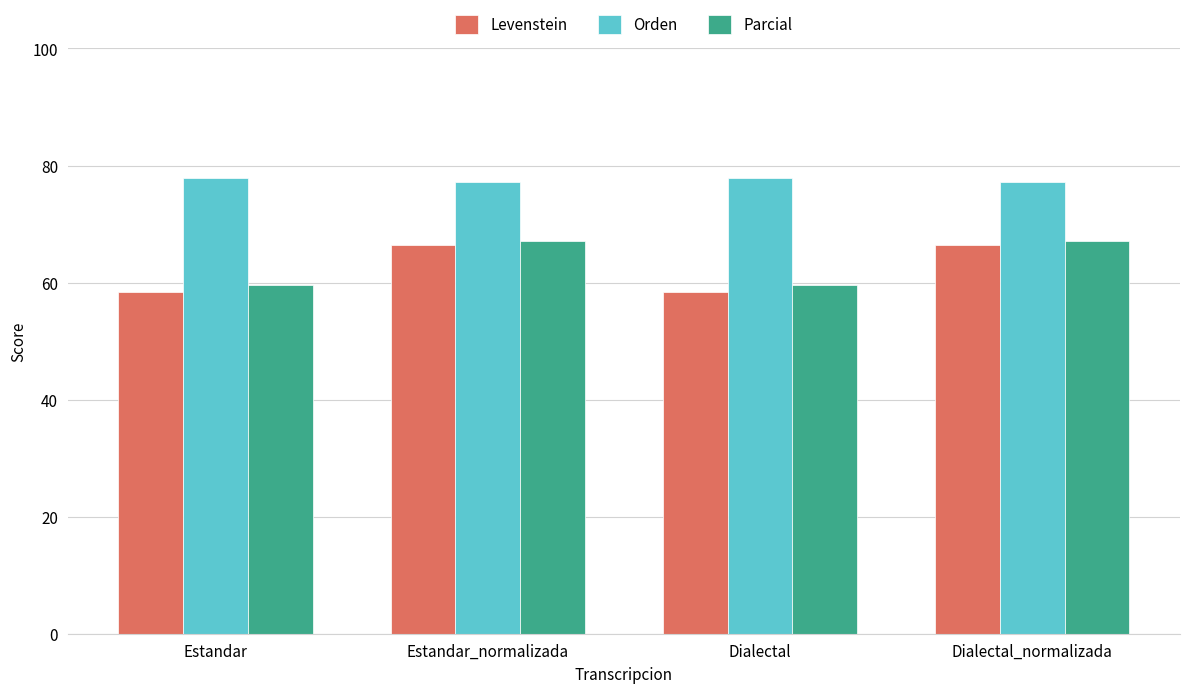

What is the difference between the maximum and minimum values in the Levenstein series?

8.1